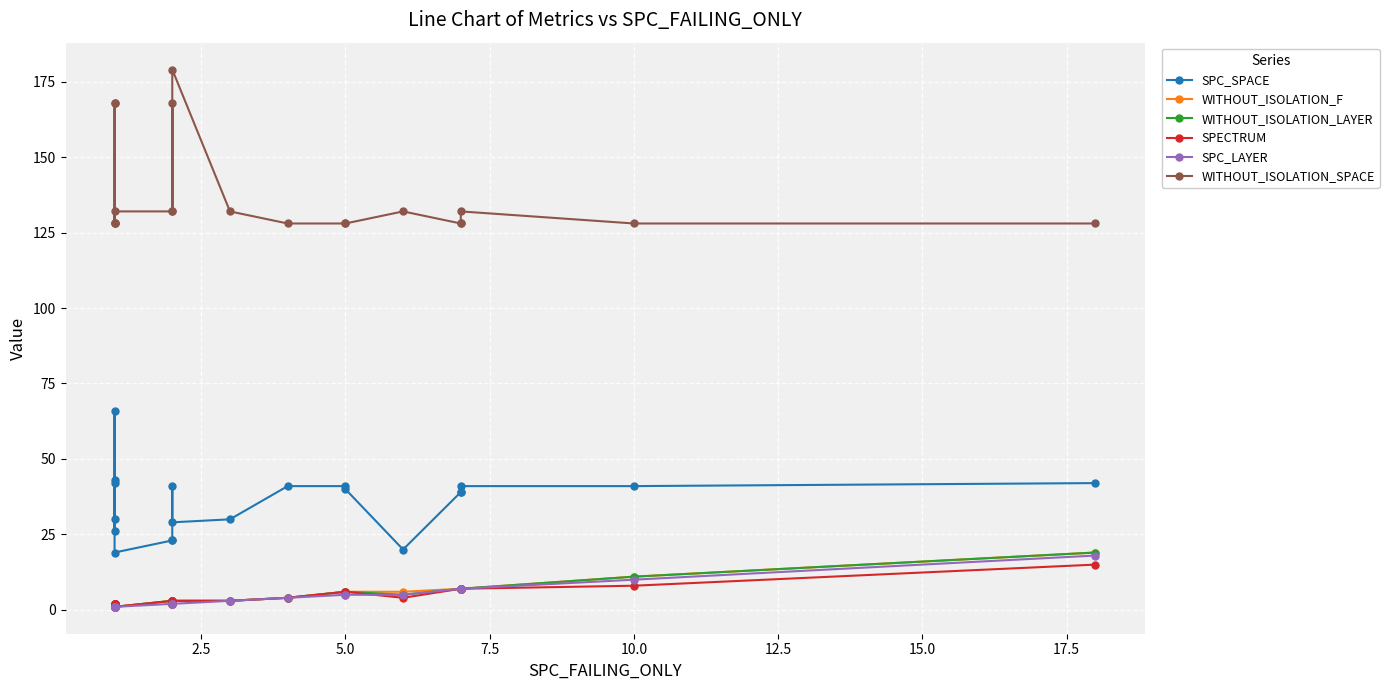

How many data points in SPECTRUM are less than 3?

7